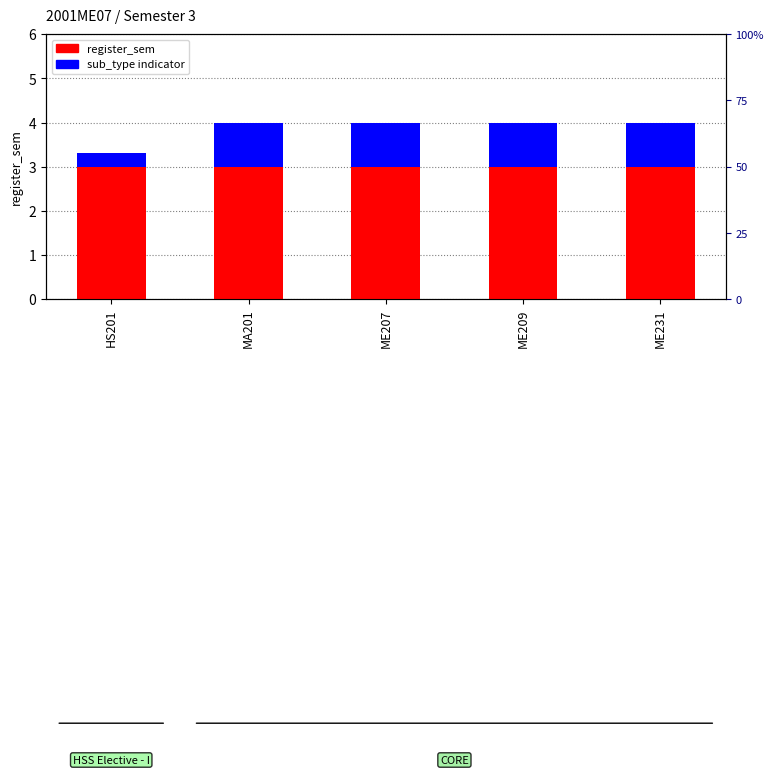

What position from the left is ME209?

4